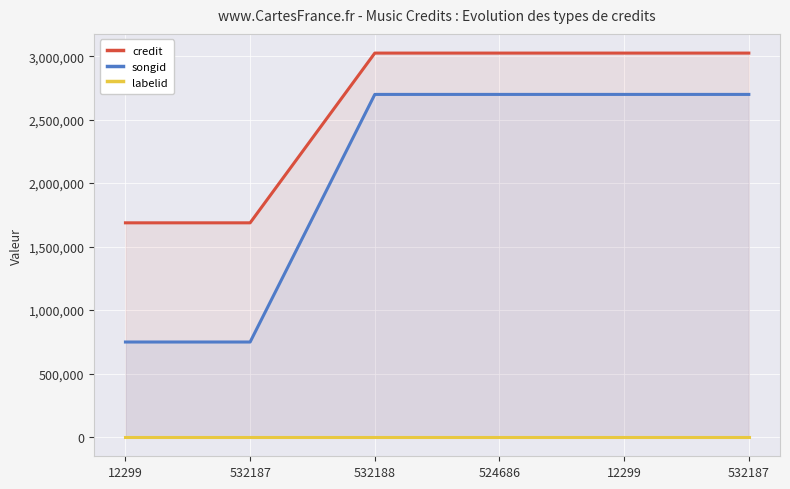

How many data points does each series have?

6